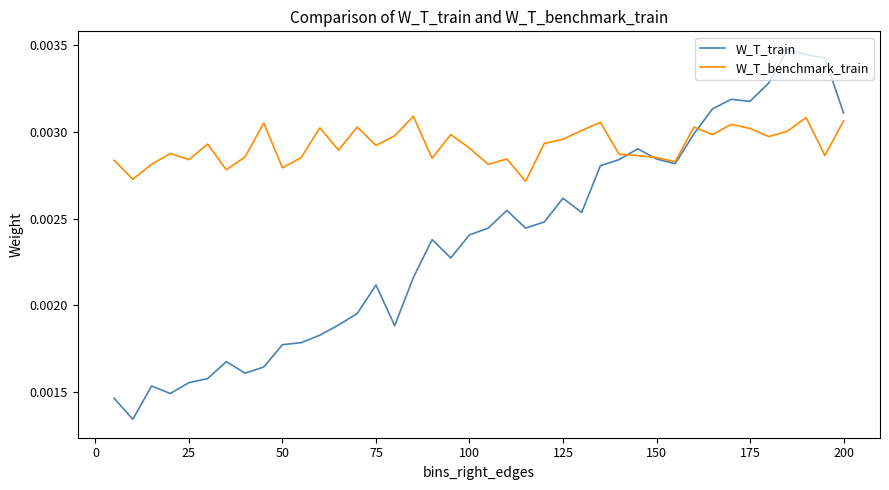

Rank the series by their maximum value, from highest to lowest.

W_T_train, W_T_benchmark_train